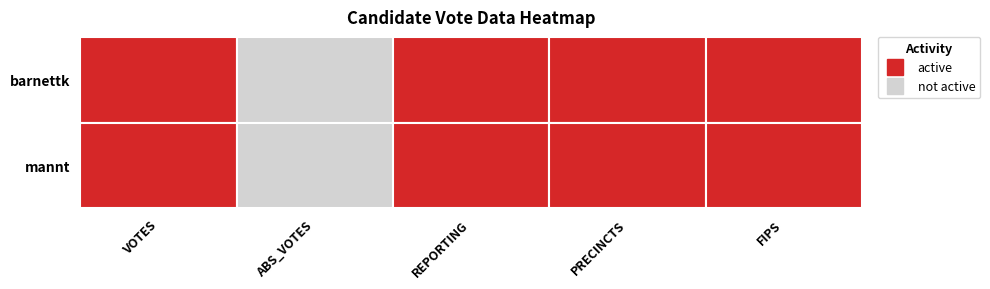

Between 0 and 3, which series saw the biggest shift?

mannt